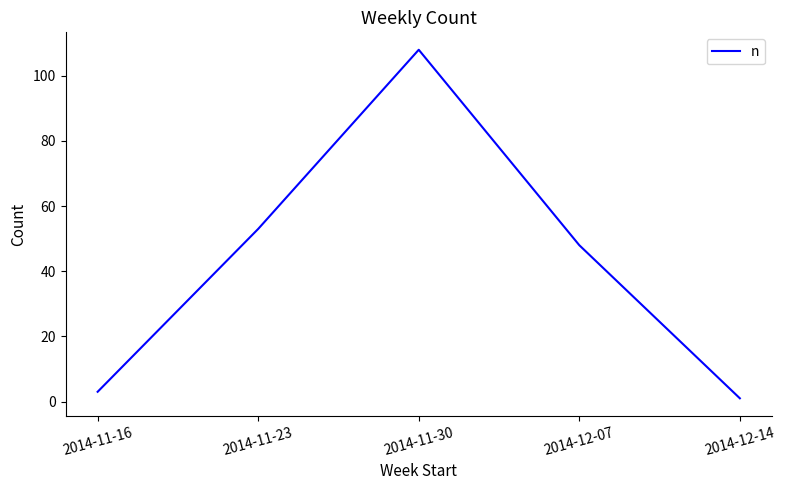

Reading left to right, transcribe all the data shown in this chart.

3	53	108	48	1